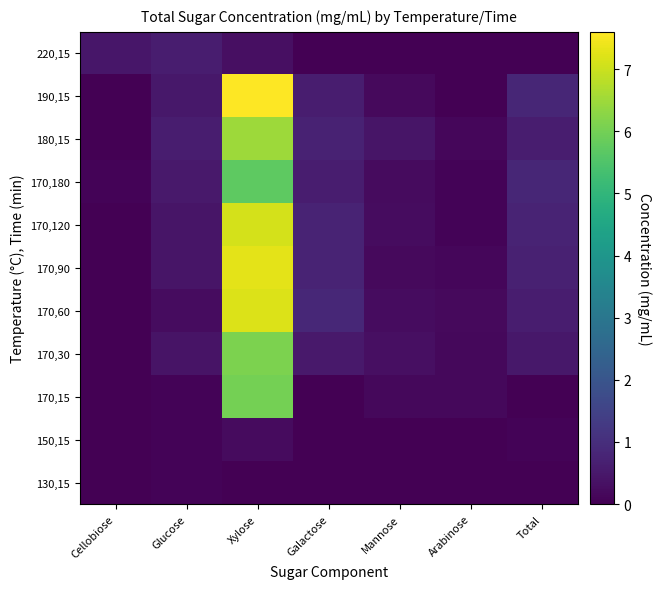

Reading left to right, list all the values displayed in this chart.

130,15: Cellobiose=0.0	Glucose=0.1	Xylose=0.0	Galactose=0.0	Mannose=0.0	Arabinose=0.0	Total=0.0
150,15: Cellobiose=0.0	Glucose=0.1	Xylose=0.2	Galactose=0.0	Mannose=0.0	Arabinose=0.0	Total=0.1
170,15: Cellobiose=0.0	Glucose=0.1	Xylose=6.0	Galactose=0.0	Mannose=0.2	Arabinose=0.2	Total=0.0
170,30: Cellobiose=0.0	Glucose=0.4	Xylose=6.1	Galactose=0.5	Mannose=0.3	Arabinose=0.1	Total=0.5
170,60: Cellobiose=0.0	Glucose=0.2	Xylose=7.2	Galactose=0.8	Mannose=0.2	Arabinose=0.2	Total=0.6
170,90: Cellobiose=0.0	Glucose=0.4	Xylose=7.3	Galactose=0.8	Mannose=0.2	Arabinose=0.1	Total=0.7
170,120: Cellobiose=0.0	Glucose=0.4	Xylose=7.1	Galactose=0.8	Mannose=0.2	Arabinose=0.1	Total=0.8
170,180: Cellobiose=0.1	Glucose=0.5	Xylose=5.7	Galactose=0.6	Mannose=0.2	Arabinose=0.1	Total=0.8
180,15: Cellobiose=0.0	Glucose=0.6	Xylose=6.5	Galactose=0.7	Mannose=0.4	Arabinose=0.1	Total=0.6
190,15: Cellobiose=0.0	Glucose=0.5	Xylose=7.6	Galactose=0.6	Mannose=0.2	Arabinose=0.0	Total=0.8
220,15: Cellobiose=0.5	Glucose=0.6	Xylose=0.3	Galactose=0.0	Mannose=0.0	Arabinose=0.0	Total=0.0